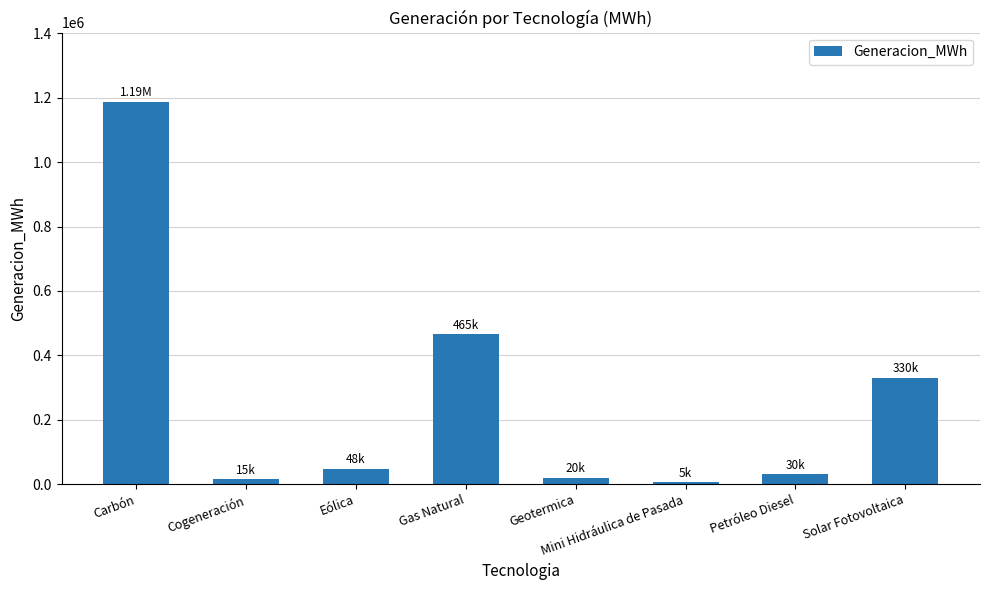

What is the sum of the values at Mini Hidráulica de Pasada and Solar Fotovoltaica?

335783.8